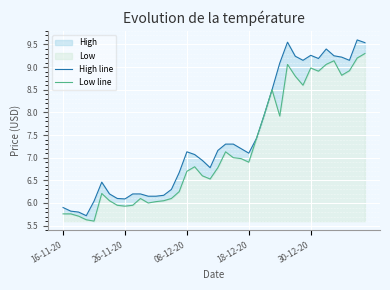

How many categories are shown in the chart?

40